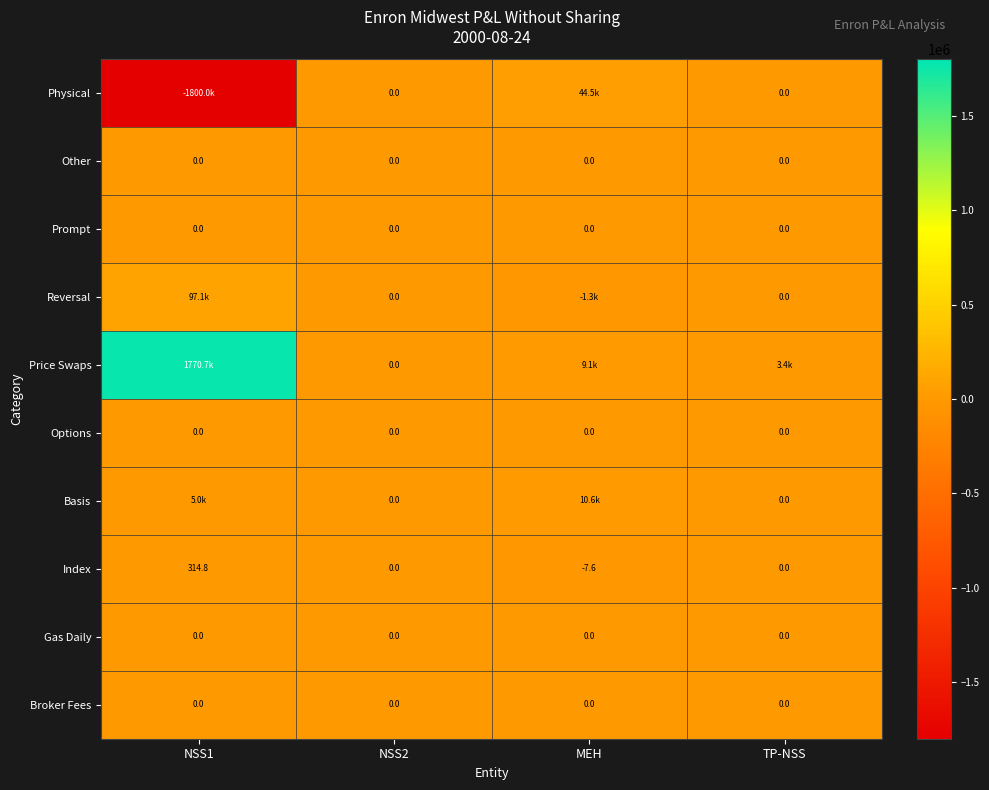

How many distinct data groups are displayed?

10